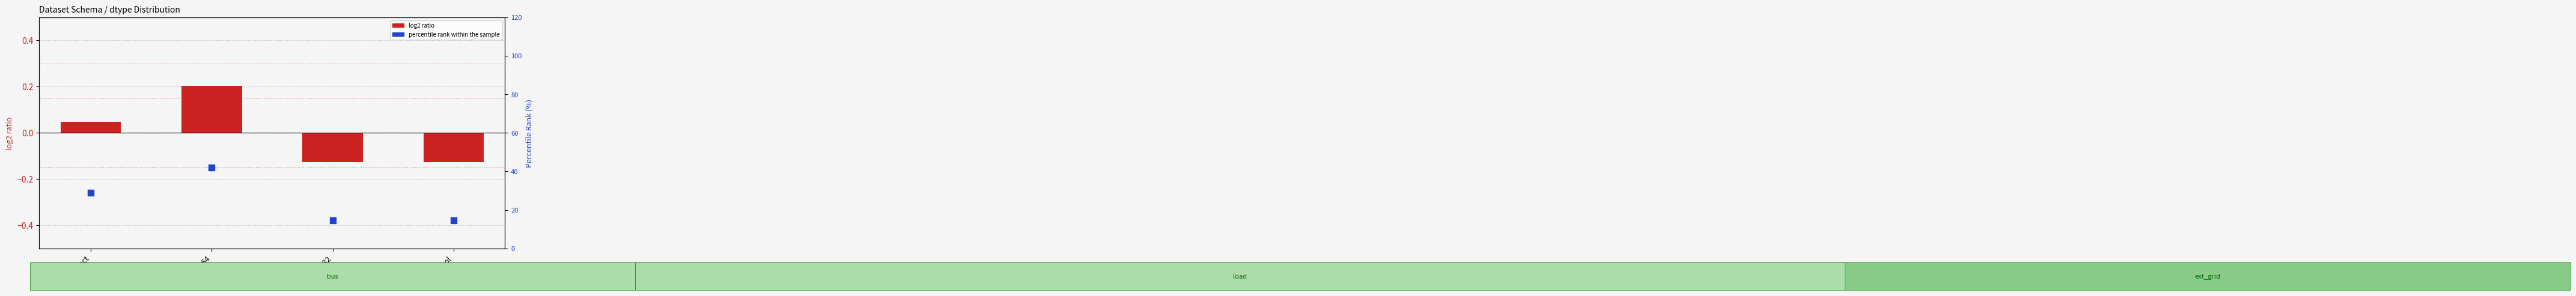

At which category is the sum across all series the highest?

float64